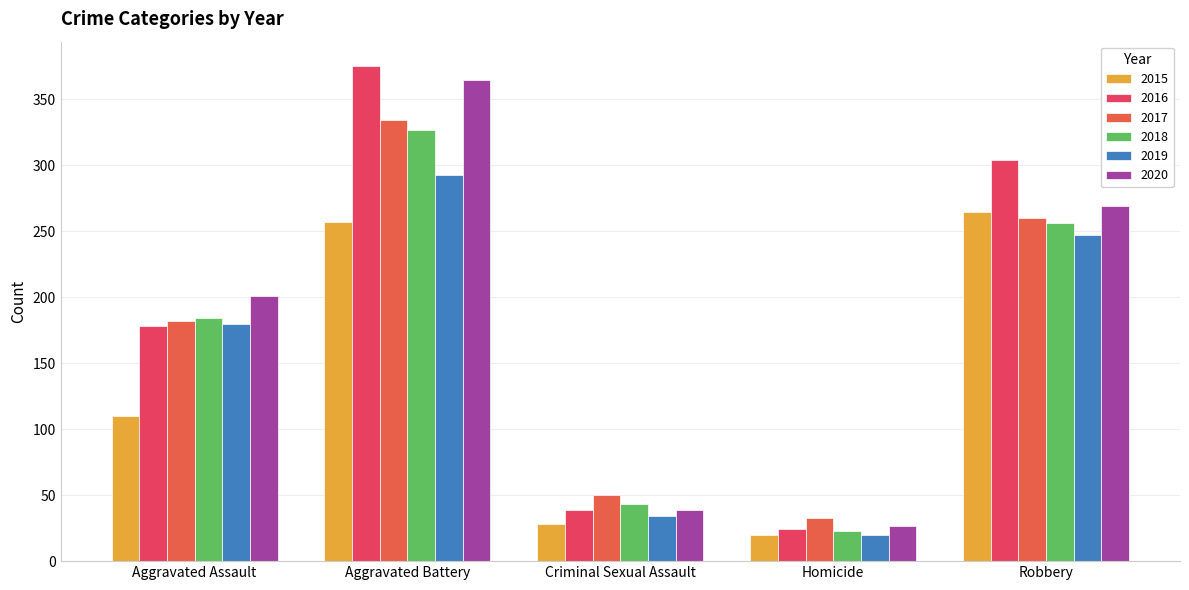

The 2018 series shows 43 at Criminal Sexual Assault. True or false?

True